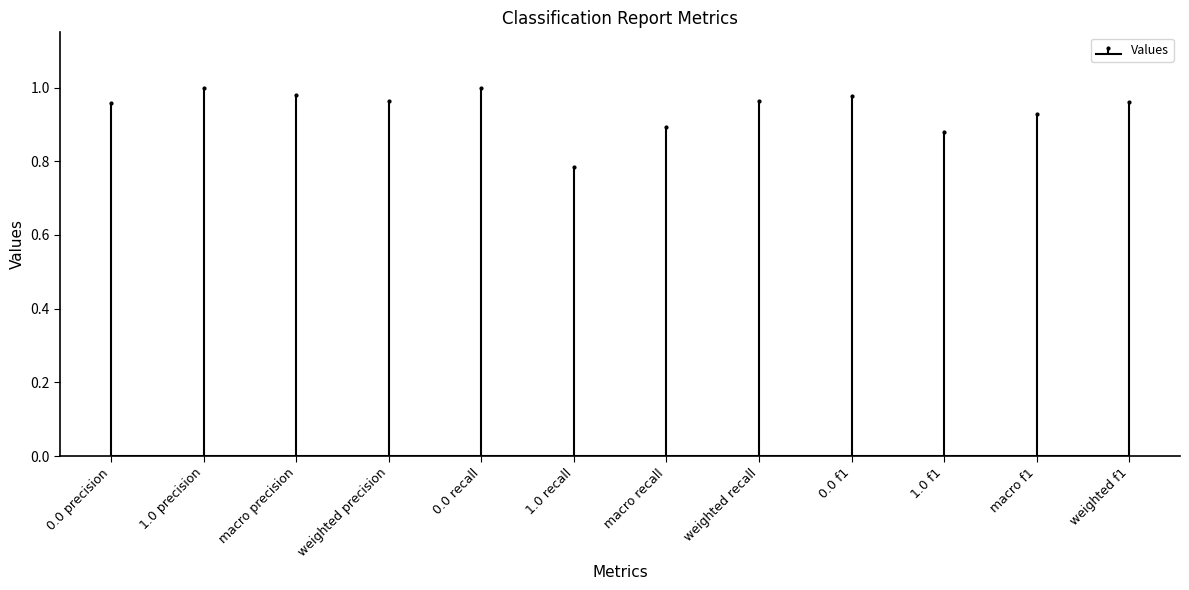

Are the bars grouped side by side (vs. stacked)?

No